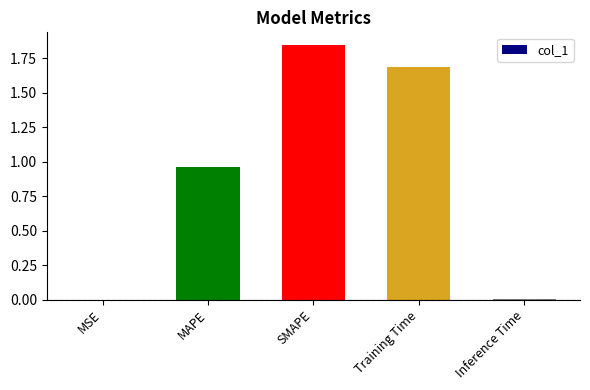

What is the average value?

0.9